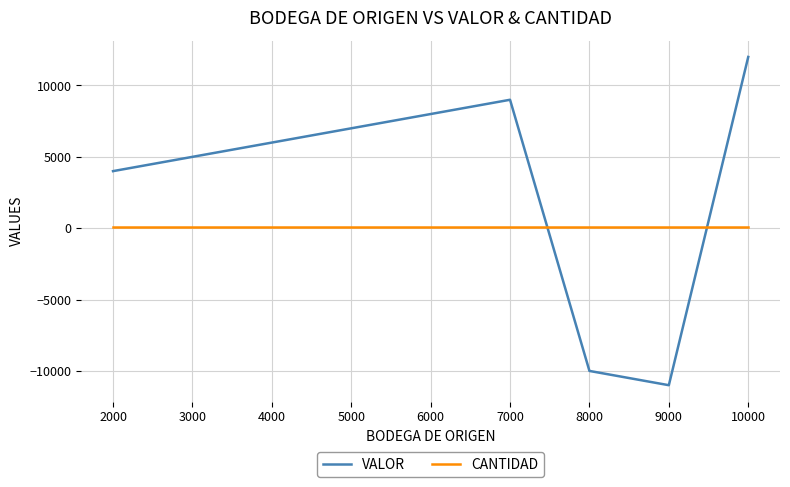

What is the approximate value of CANTIDAD at 3000?

50